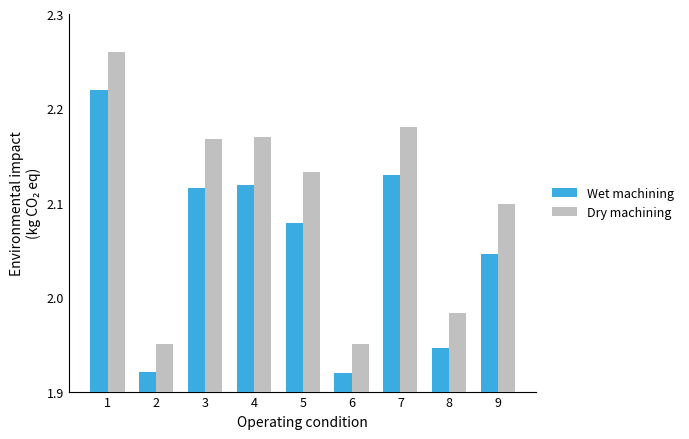

Where is Dry machining nearest to the value 2?

8